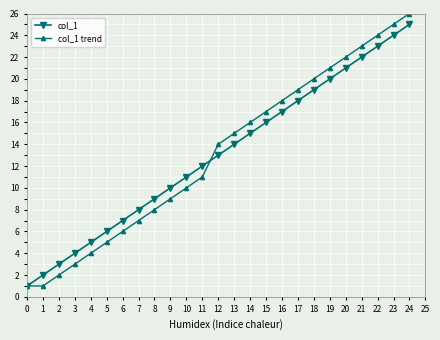

What is the total value across all series at 7?

15